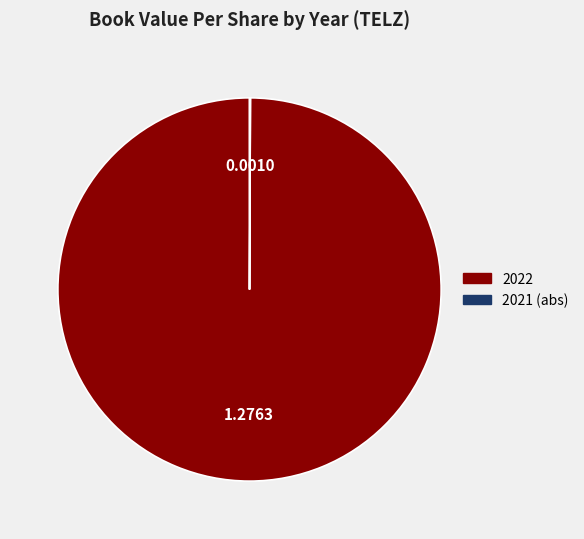

Which slice represents more than half of the pie?

2022